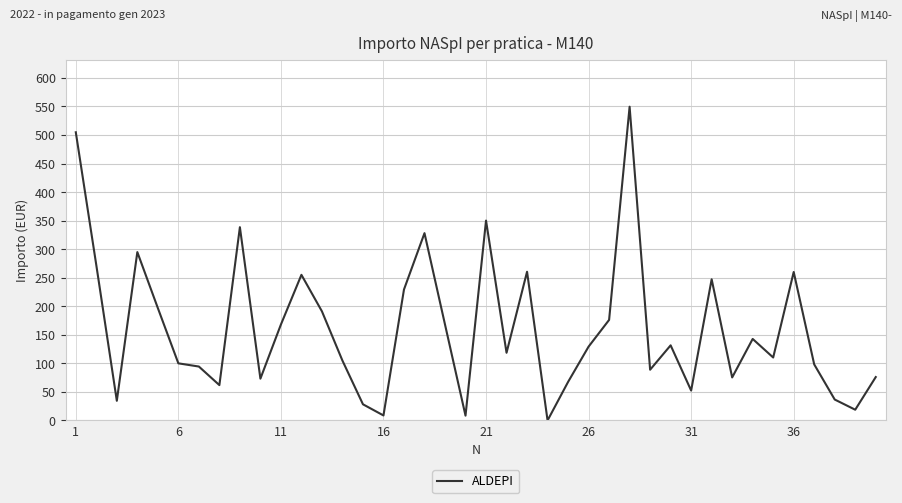

How many categories are shown in the chart?

40